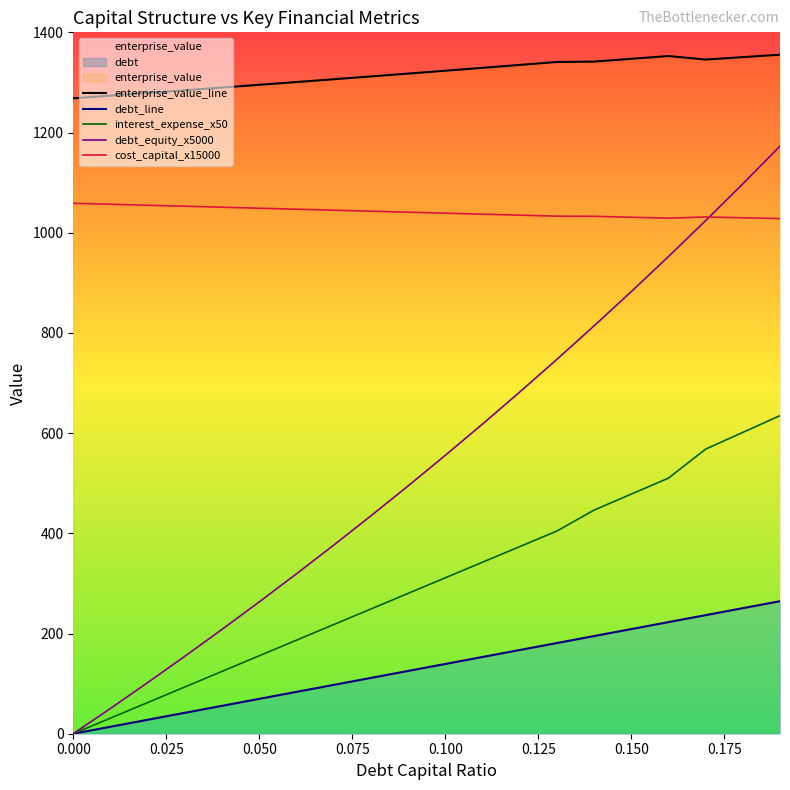

Reading left to right, what are all the values shown in this chart?

enterprise_value_line: 1268.3	1273.6	1278.9	1284.3	1289.8	1295.2	1300.8	1306.3	1312.0	1317.6	1323.3	1329.1	1334.9	1340.8	1341.5	1347.1	1352.7	1345.6	1350.5	1355.4
debt_line: 0.0	13.9	27.8	41.8	55.7	69.6	83.5	97.5	111.4	125.3	139.2	153.1	167.1	181.0	194.9	208.8	222.8	236.7	250.6	264.5
interest_expense_x50: 0.0	31.1	62.2	93.4	124.5	155.6	186.7	217.8	248.9	280.1	311.2	342.3	373.4	404.5	446.4	478.2	510.1	568.0	601.5	634.9
debt_equity_x5000: 0.0	50.5	102.0	154.6	208.3	263.2	319.1	376.3	434.8	494.5	555.6	618.0	681.8	747.1	814.0	882.4	952.4	1024.1	1097.6	1172.8
cost_capital_x15000: 1058.9	1056.9	1054.9	1052.9	1050.9	1048.9	1047.0	1045.0	1043.0	1041.0	1039.0	1037.0	1035.1	1033.1	1032.8	1031.0	1029.1	1031.4	1029.8	1028.2